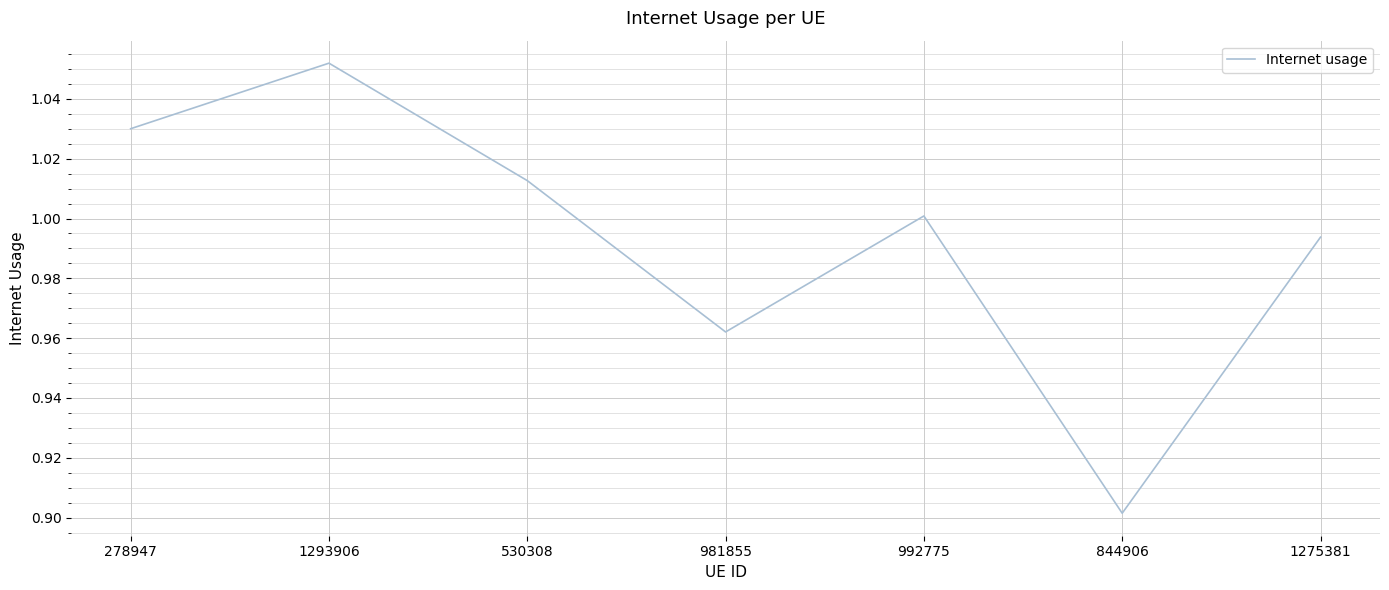

Between 981855 and 844906, which is larger?

981855